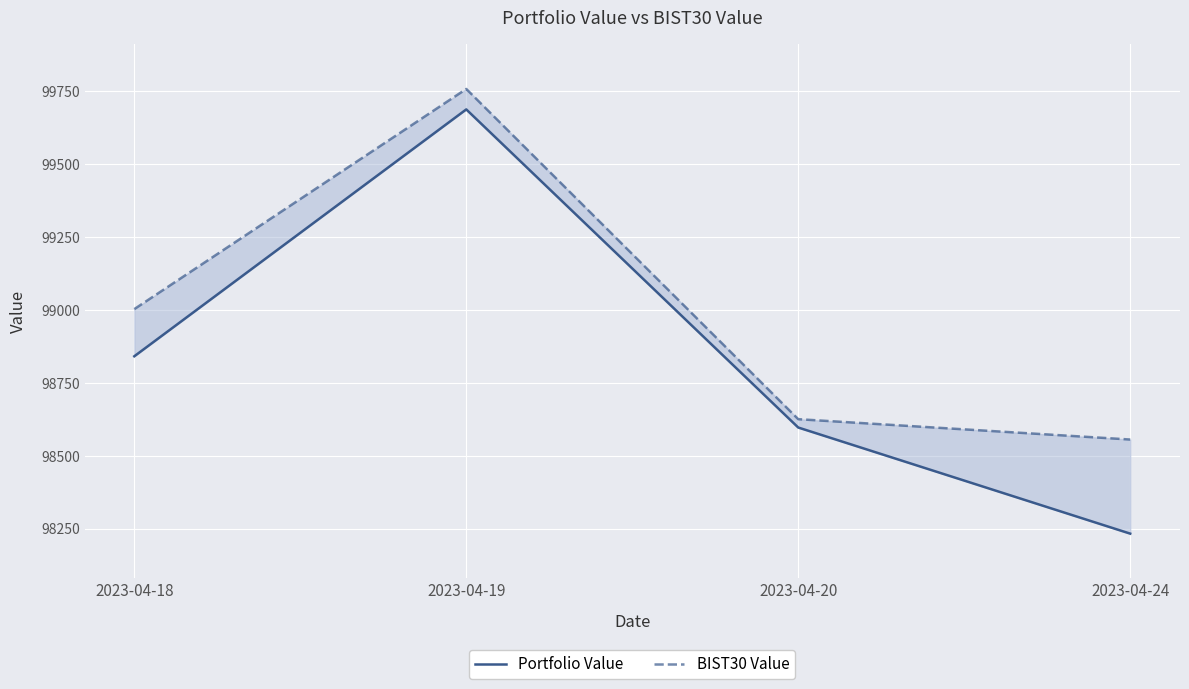

Reading left to right, extract all data points from this chart.

Portfolio Value: 2023-04-18=98840.7	2023-04-19=99686.7	2023-04-20=98596.5	2023-04-24=98232.8
BIST30 Value: 2023-04-18=99002.3	2023-04-19=99756.8	2023-04-20=98625.1	2023-04-24=98555.3